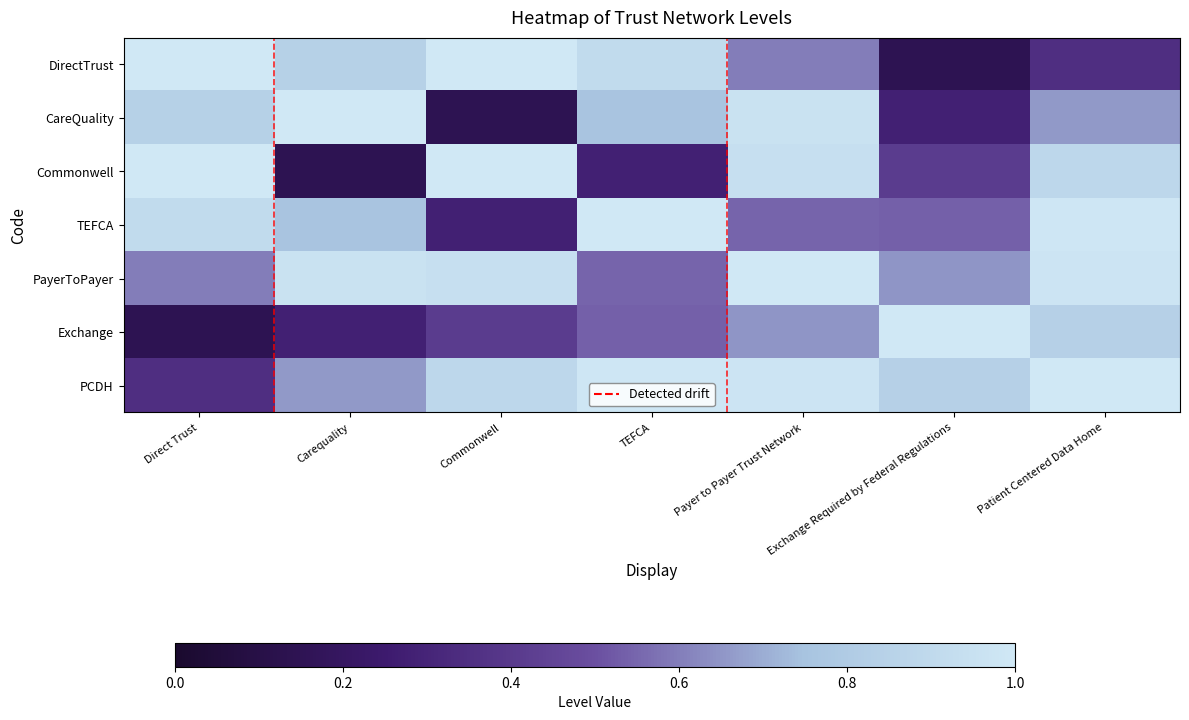

Between Commonwell and Payer to Payer Trust Network, which series saw the biggest shift?

CareQuality